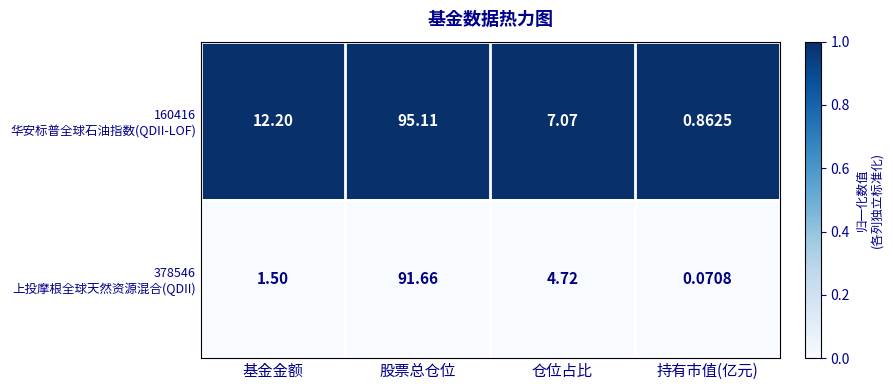

At which category does the chart reach its peak across all series?

股票总仓位